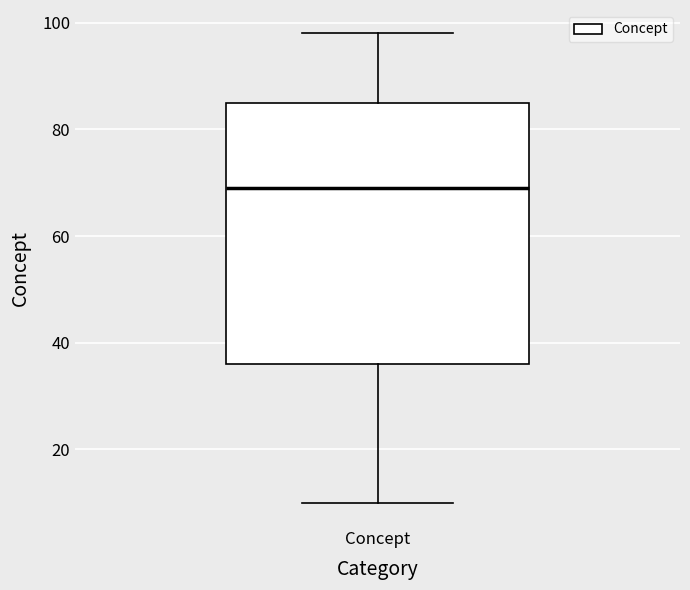

Transcribe this box plot: give where the median line is, the range the box spans, and where the two whiskers end, as read against the y-axis. The values are not printed on the chart, so give them approximately, as read against the axis.

median 70, box 36 to 86, whiskers 10 to 98